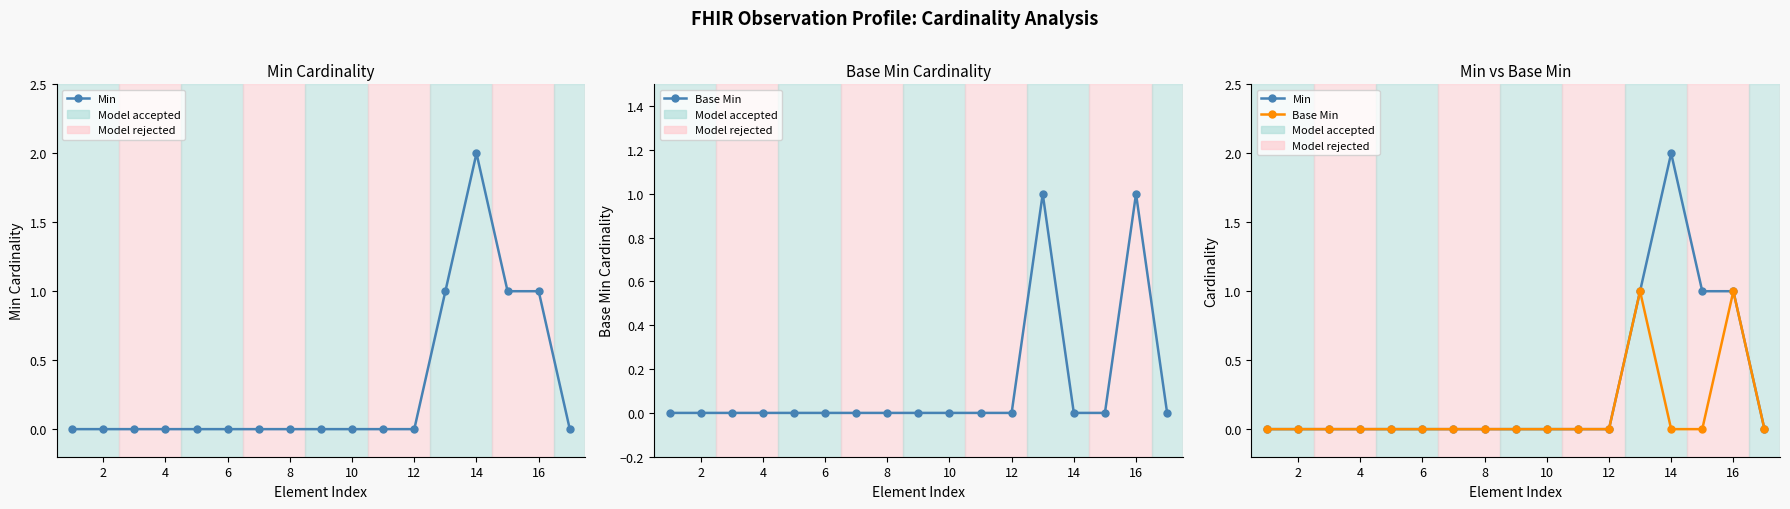

Does the chart have visible grid lines?

No